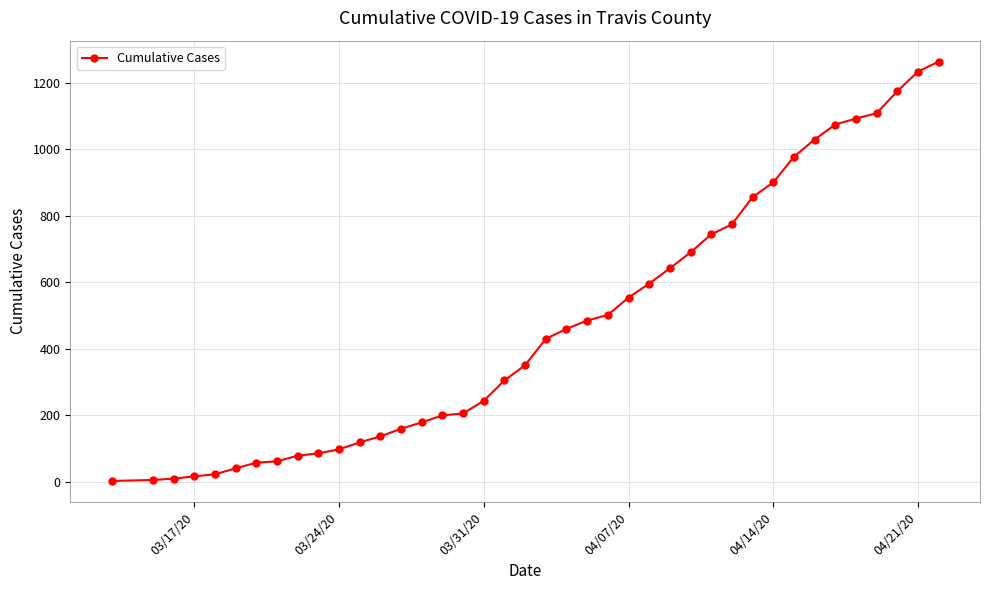

What is the sum of all values?

18967